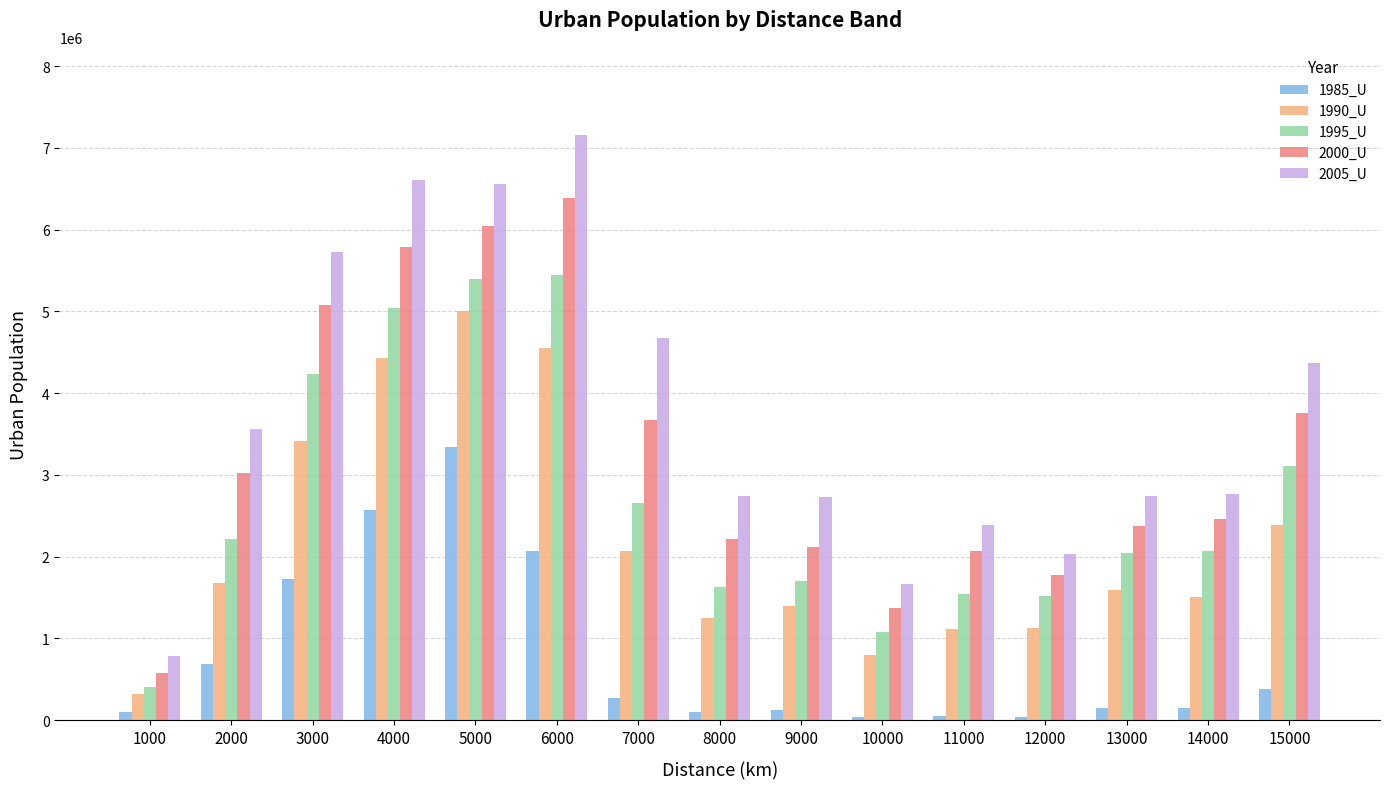

What is the approximate value of 2005_U at 4000?

6610913